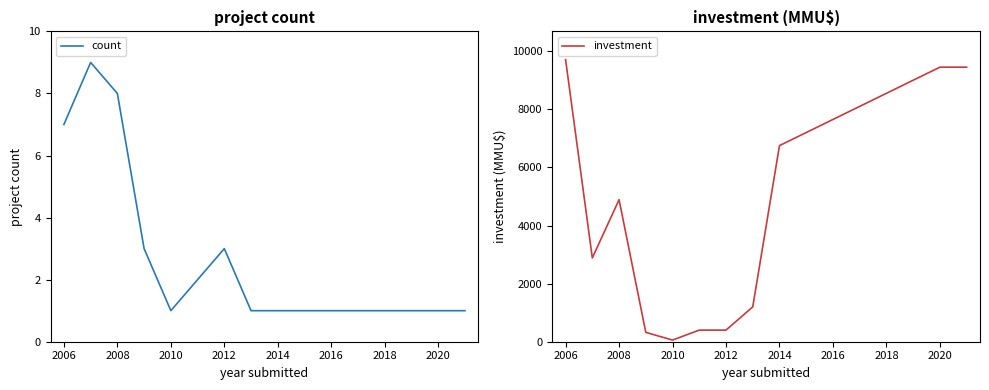

Is it true that count equals 3 at 2012?

True